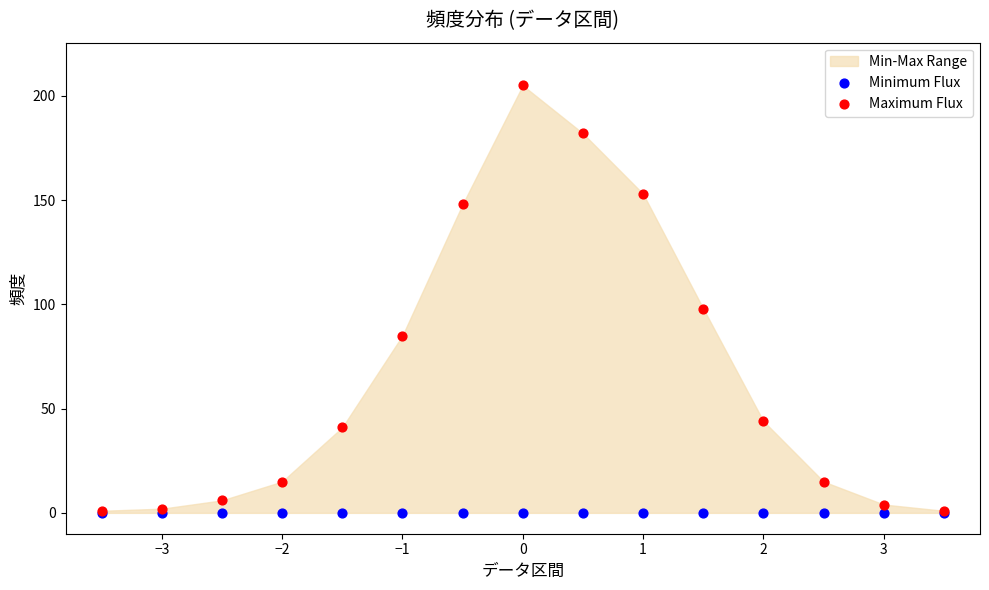

Across all series, what Y value is closest to 102?

98